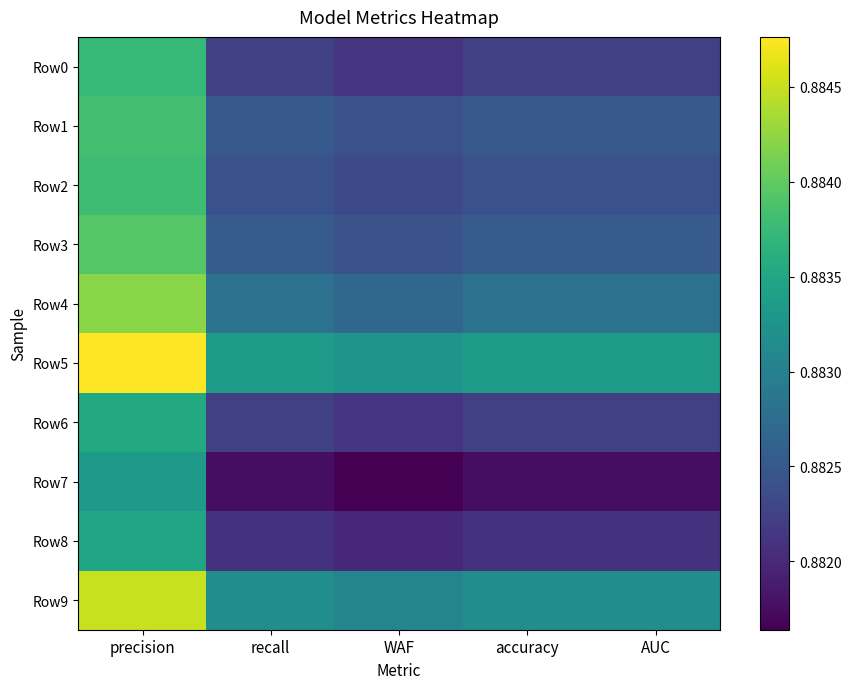

Which series has the widest spread of values?

Row7